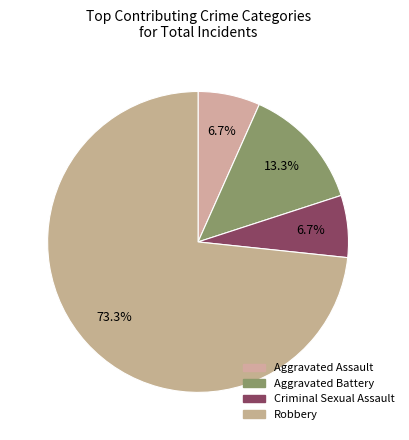

What percentage is NOT represented by Aggravated Assault?

93.3%